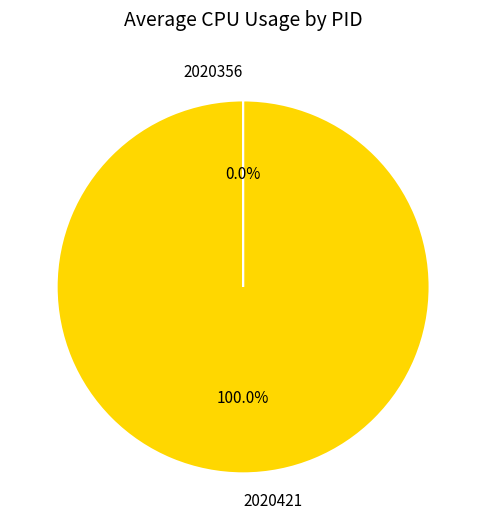

To the nearest percent, what portion does 2020421 represent?

100%